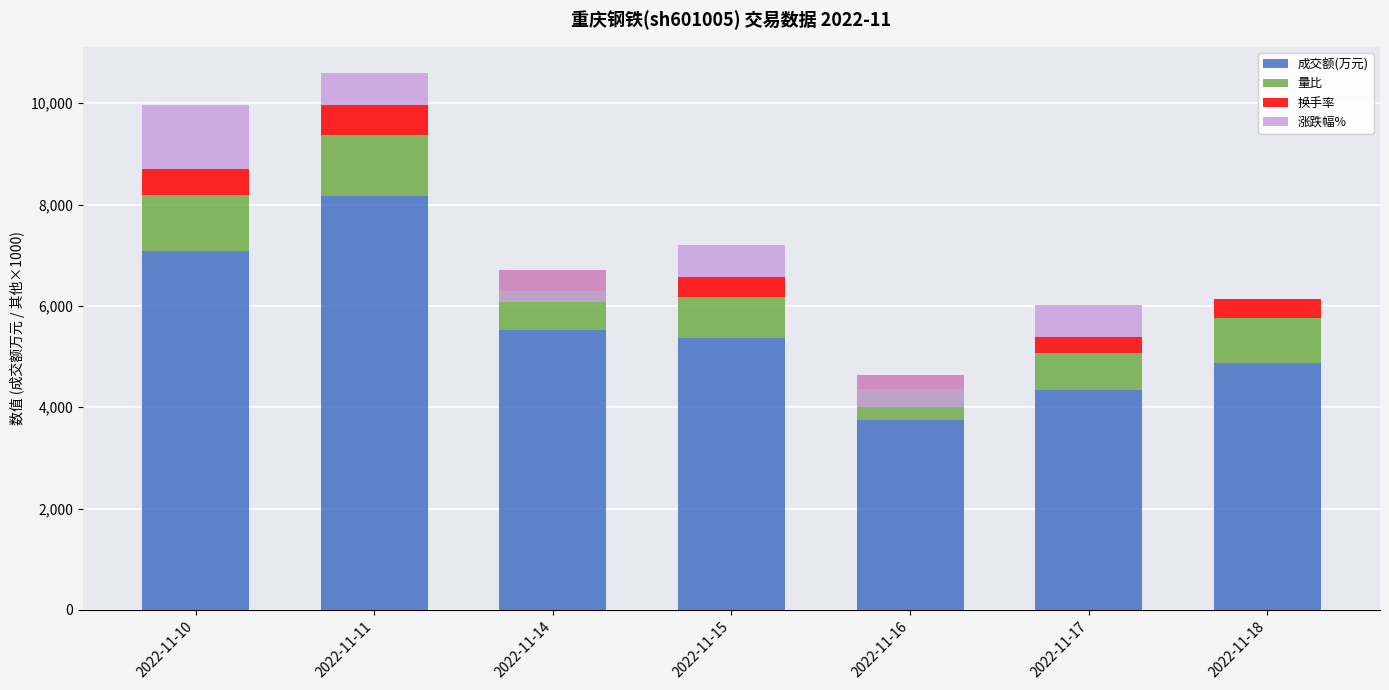

Is the value of 成交额(万元) at 2022-11-18 greater than the value of 涨跌幅% at 2022-11-15?

Yes